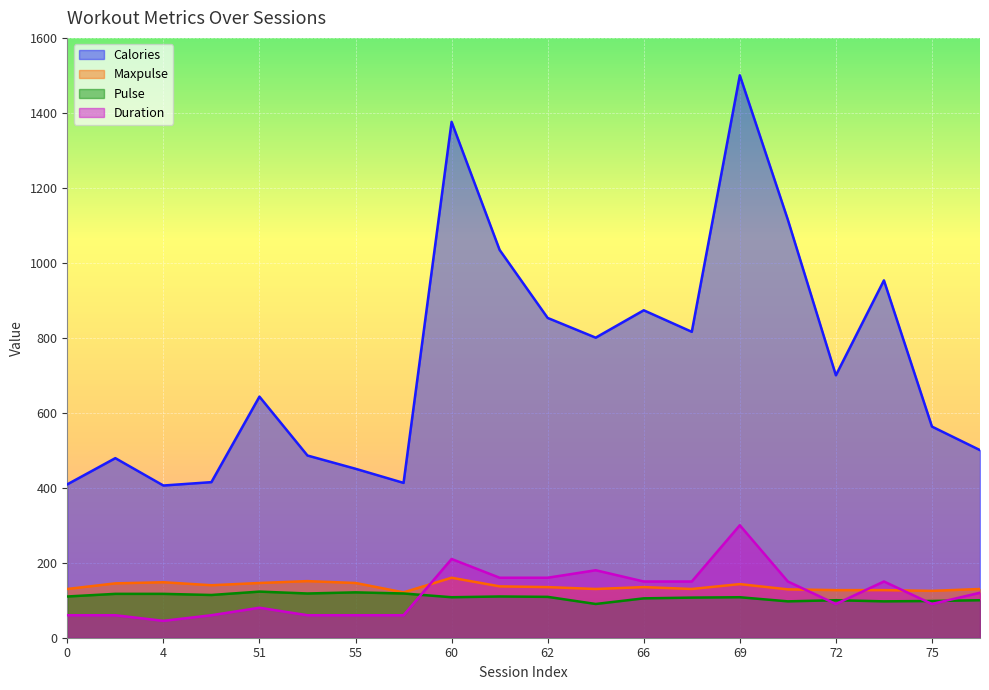

How many lines are shown in the chart?

4